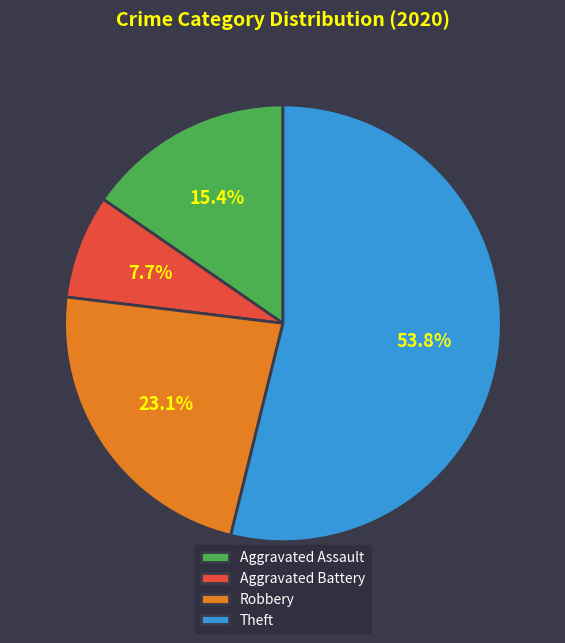

Is Aggravated Assault the majority of the pie?

No